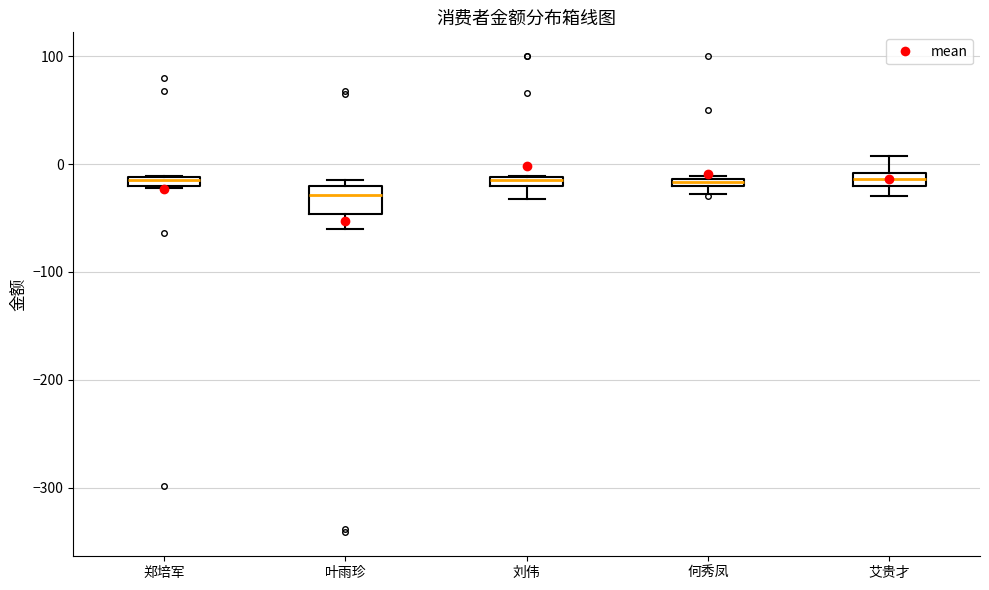

Which box is the tallest, from its lower edge to its upper edge?

叶雨珍